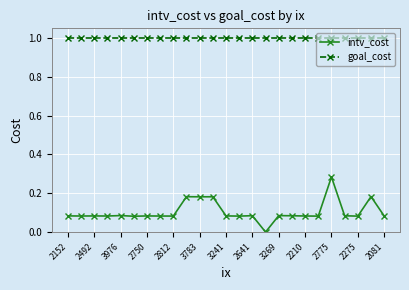

Which series has the largest total across all categories?

goal_cost